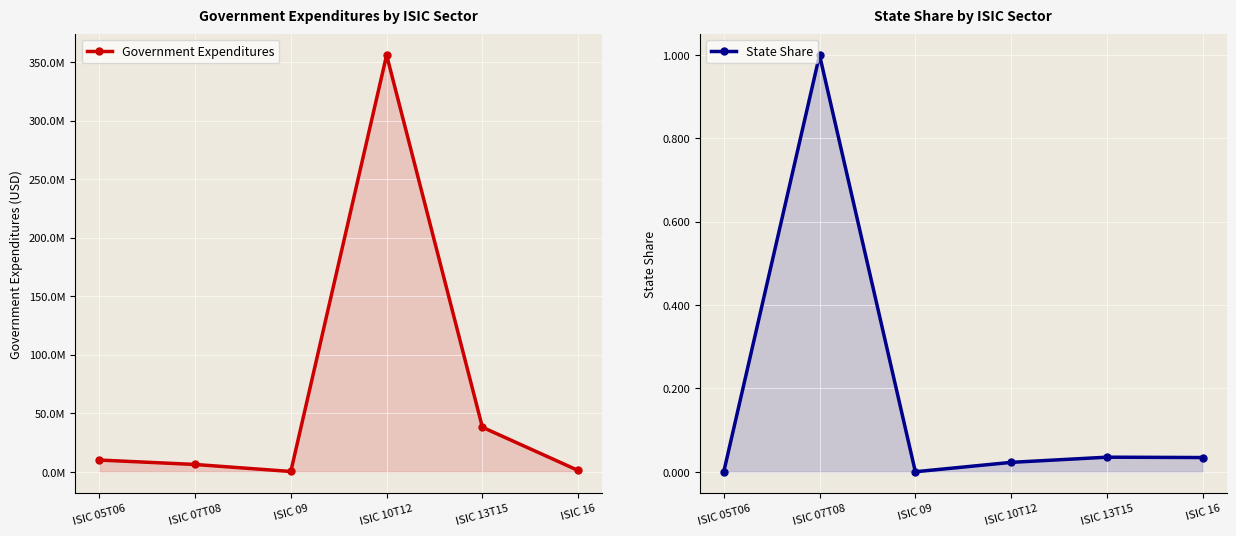

What is the label of the 1st point from the right?

ISIC 16